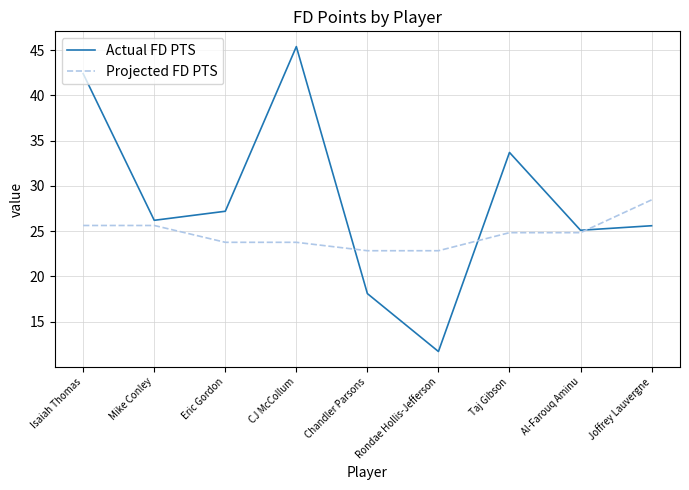

How many categories are shown in the chart?

9